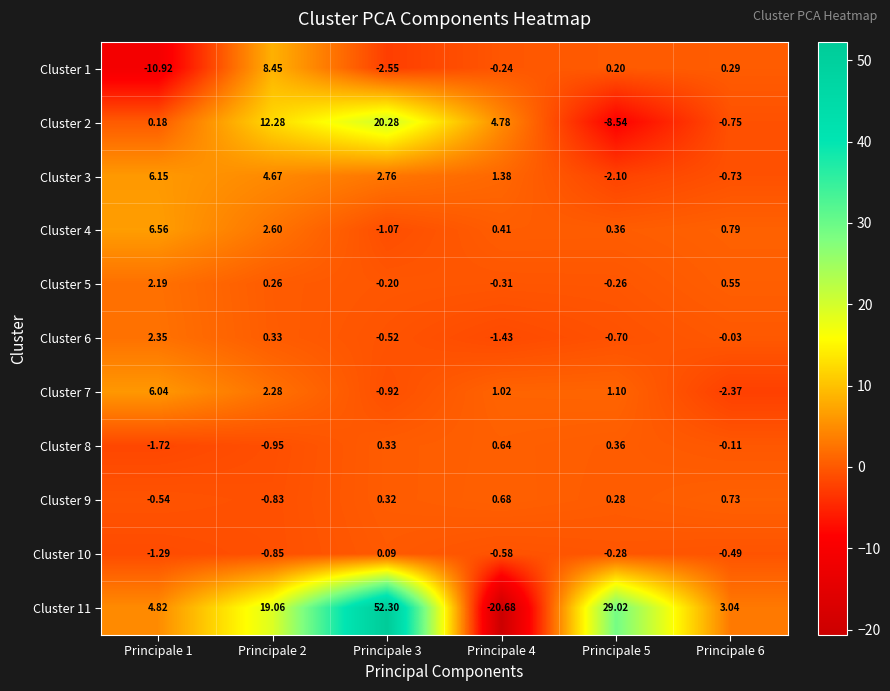

Which series has the widest spread of values?

Cluster 11